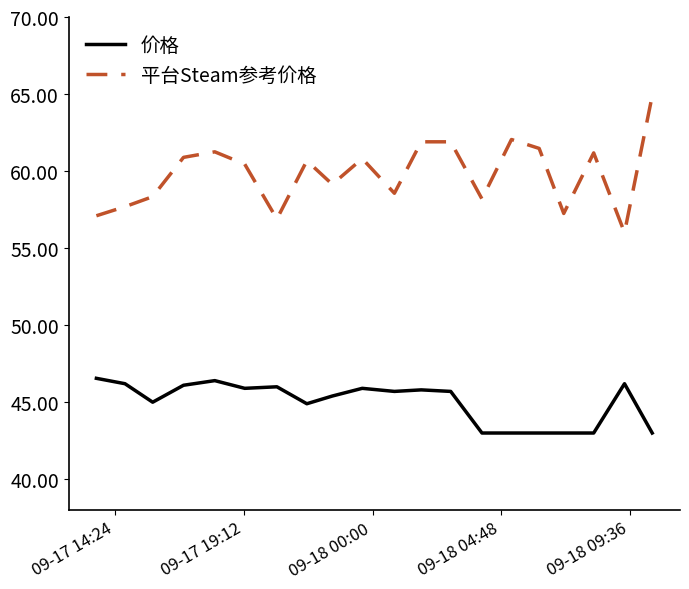

List the series in order of their overall mean, lowest first.

价格, 平台Steam参考价格